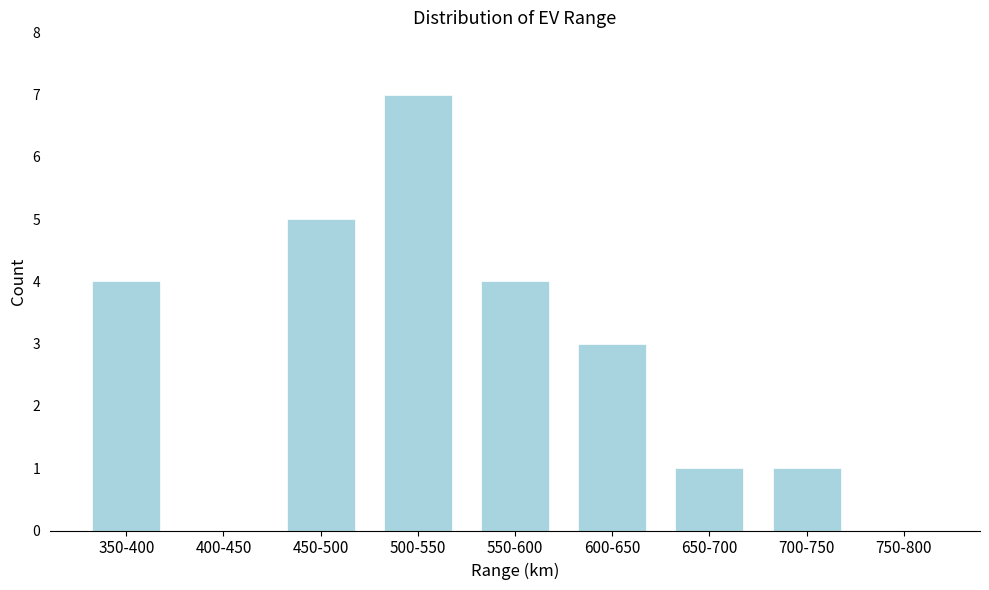

Reading left to right, what are all the values shown in this chart?

350-400=4	400-450=0	450-500=5	500-550=7	550-600=4	600-650=3	650-700=1	700-750=1	750-800=0